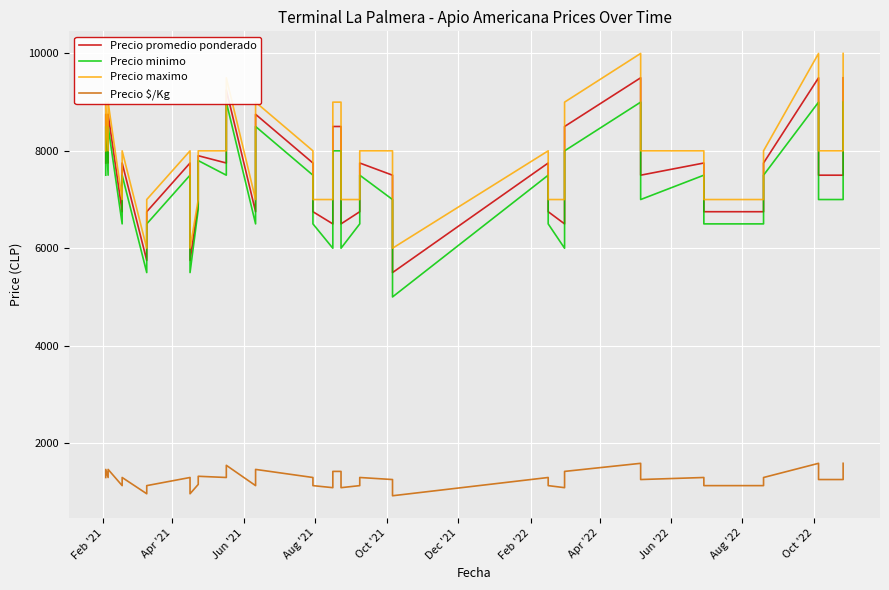

What is the value of the Precio minimo point at the 9th from the left?

7500